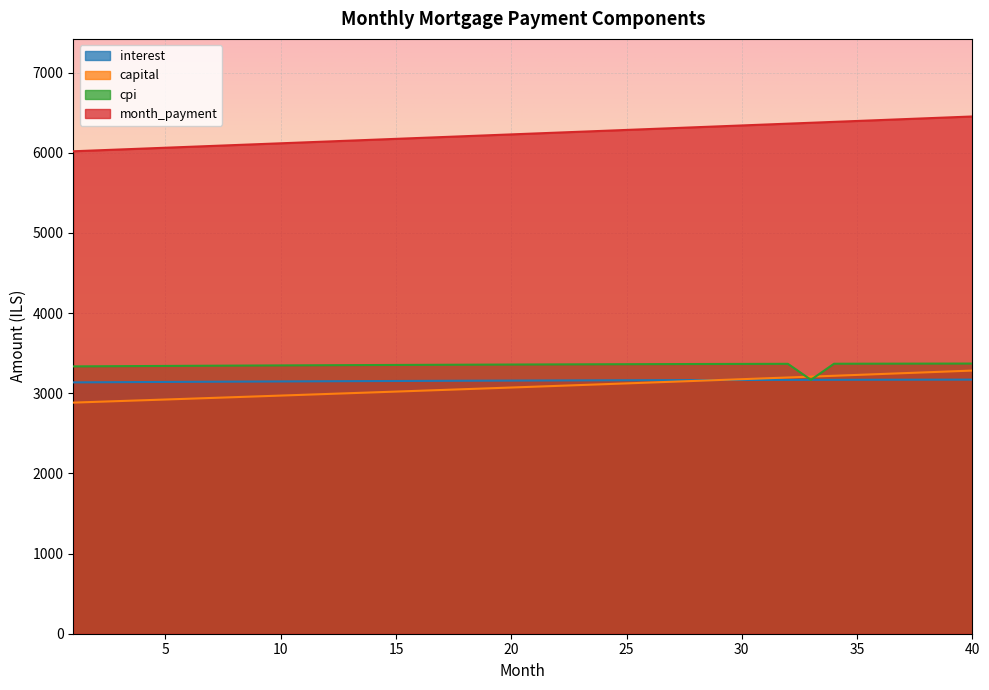

How many lines are shown in the chart?

4